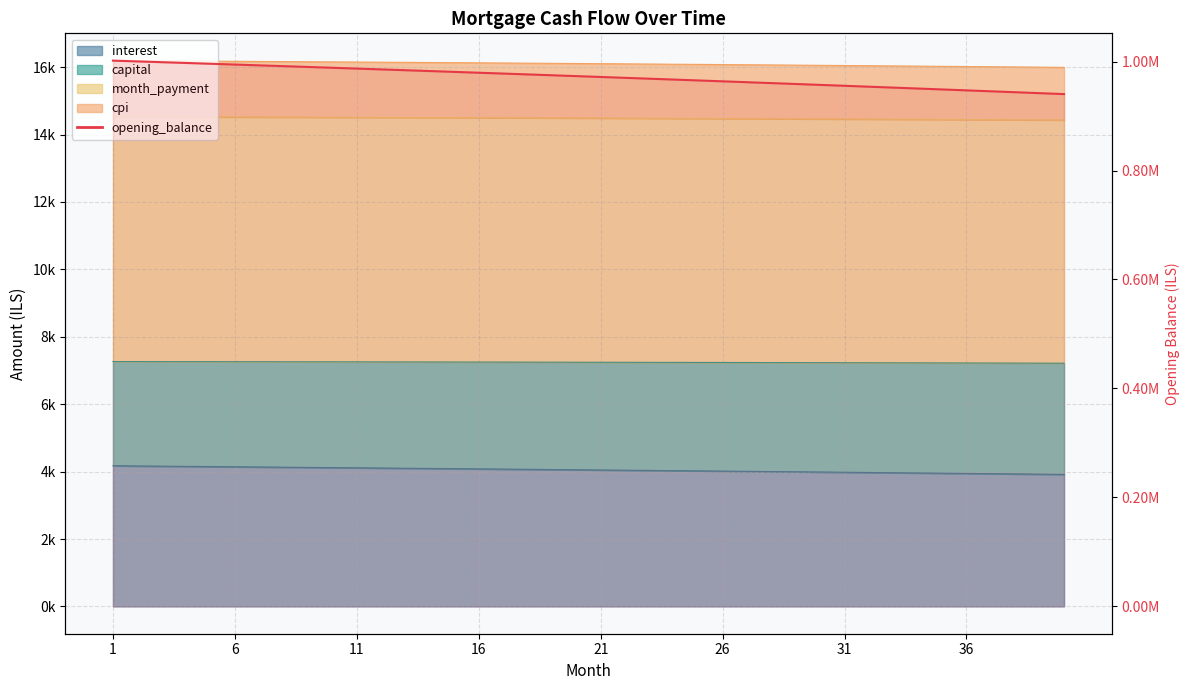

The opening_balance series shows 493921.6 at 36. True or false?

False